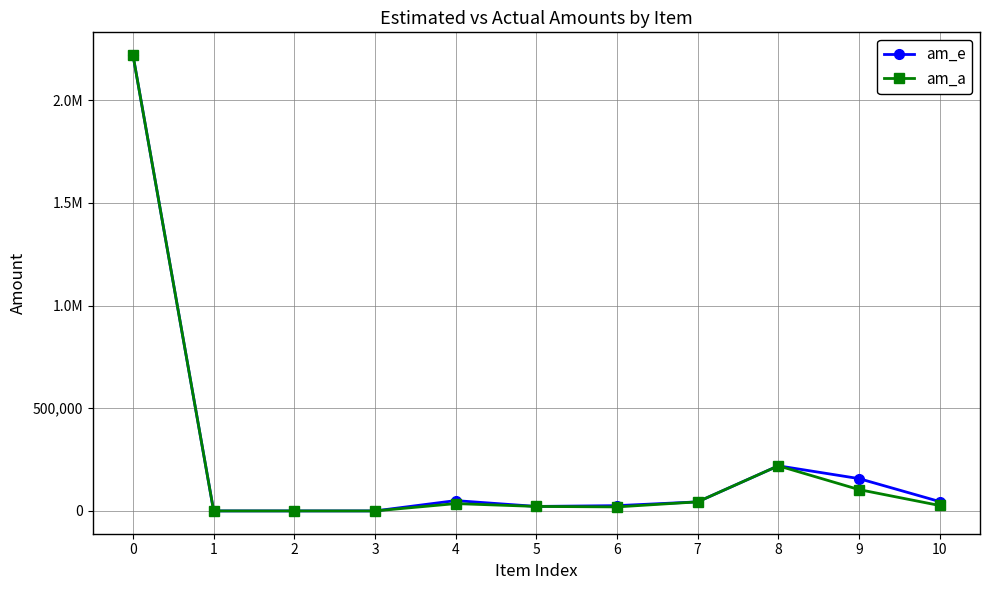

Does the chart have visible grid lines?

Yes